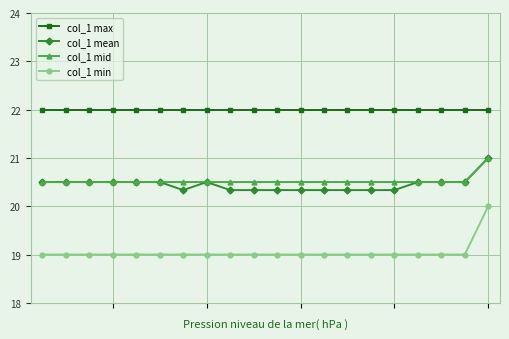

How many categories are shown in the chart?

20